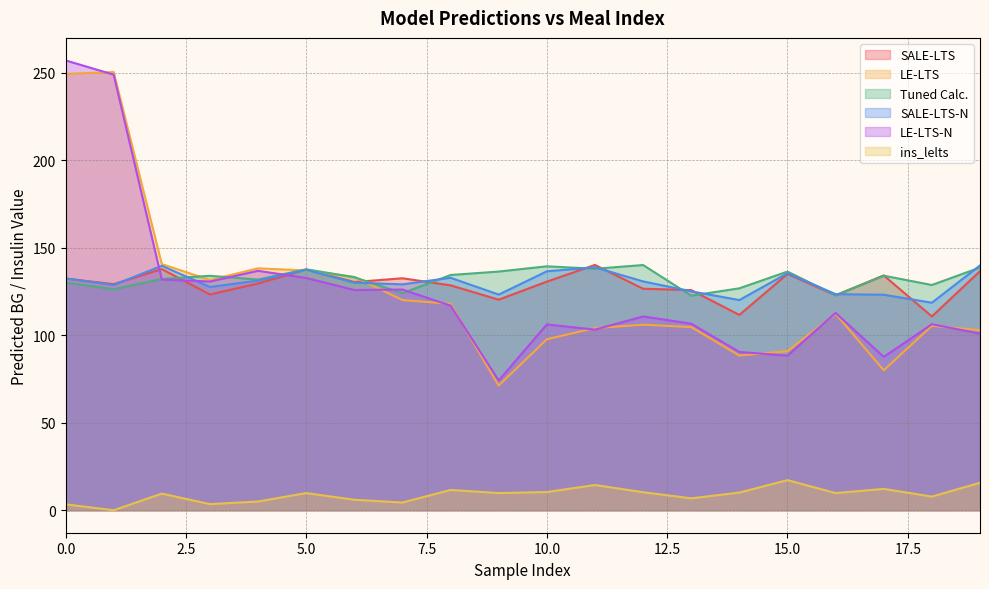

At which category does SALE-LTS-N reach its first local valley?

1